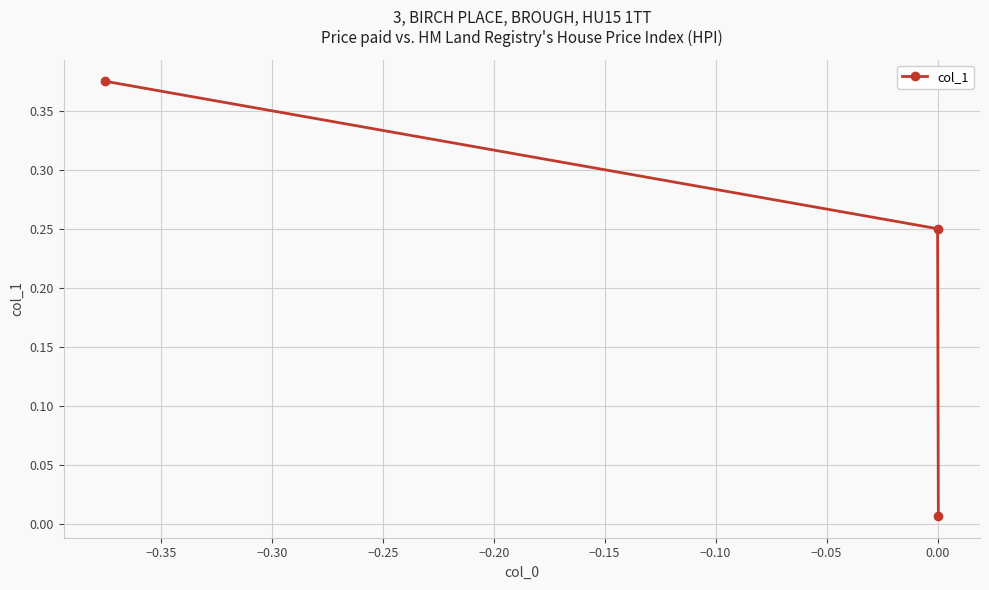

What is the sum of all values?

0.6